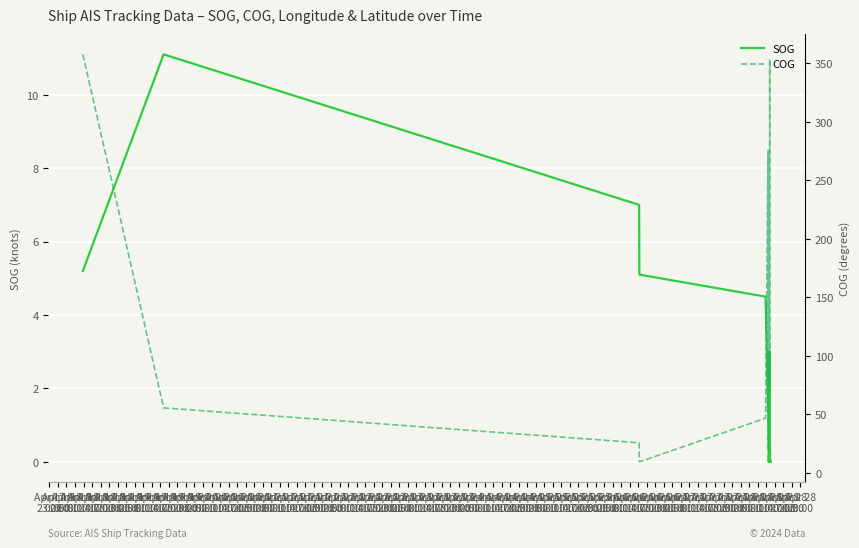

Where does the COG series first go above 93?

Apr 17
23:00